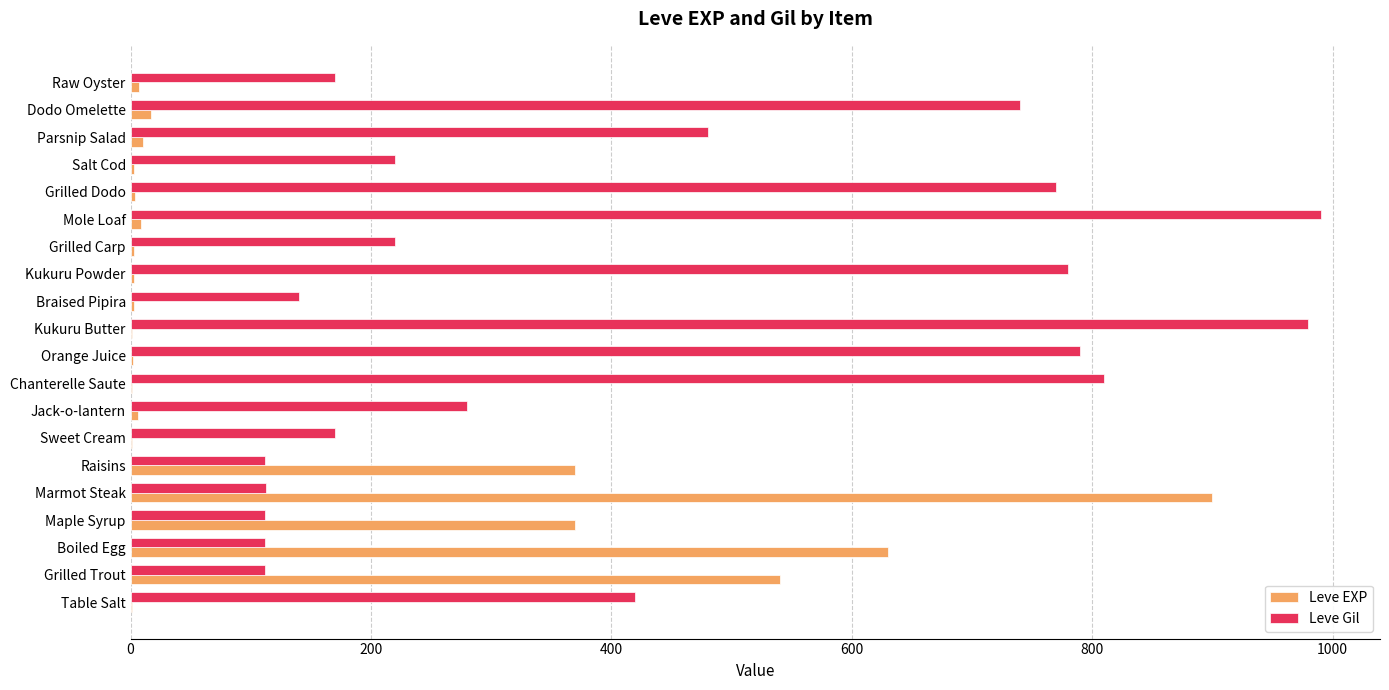

At which label does Leve EXP reach its peak?

Marmot Steak